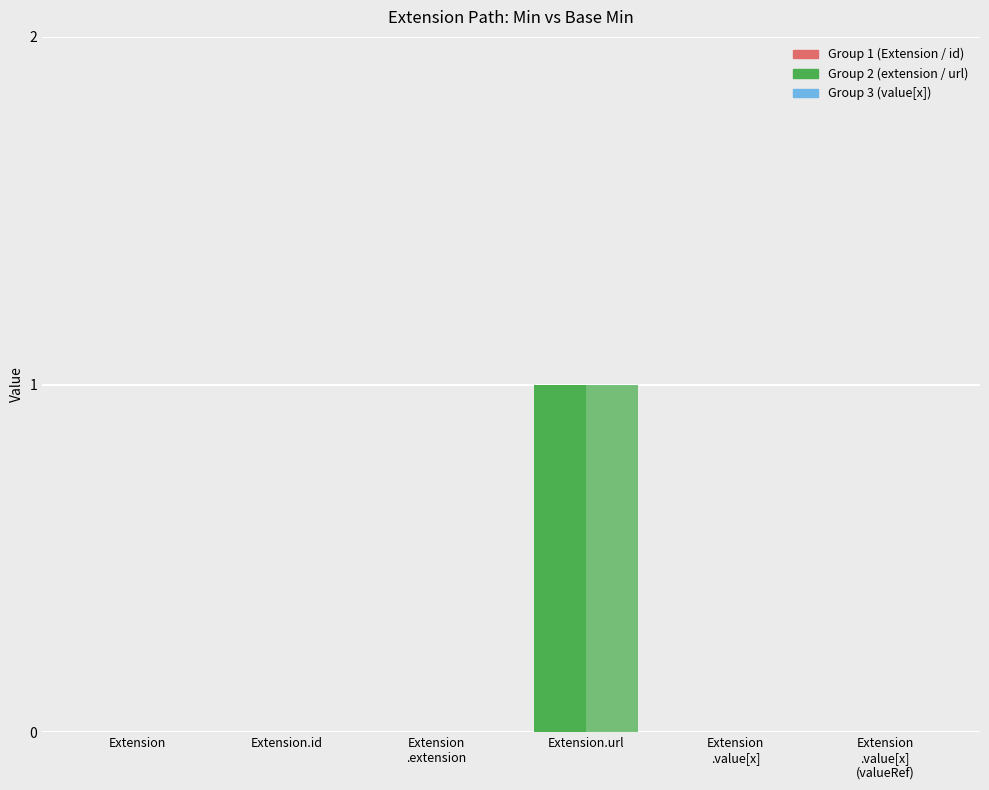

How many categories are shown in the chart?

6